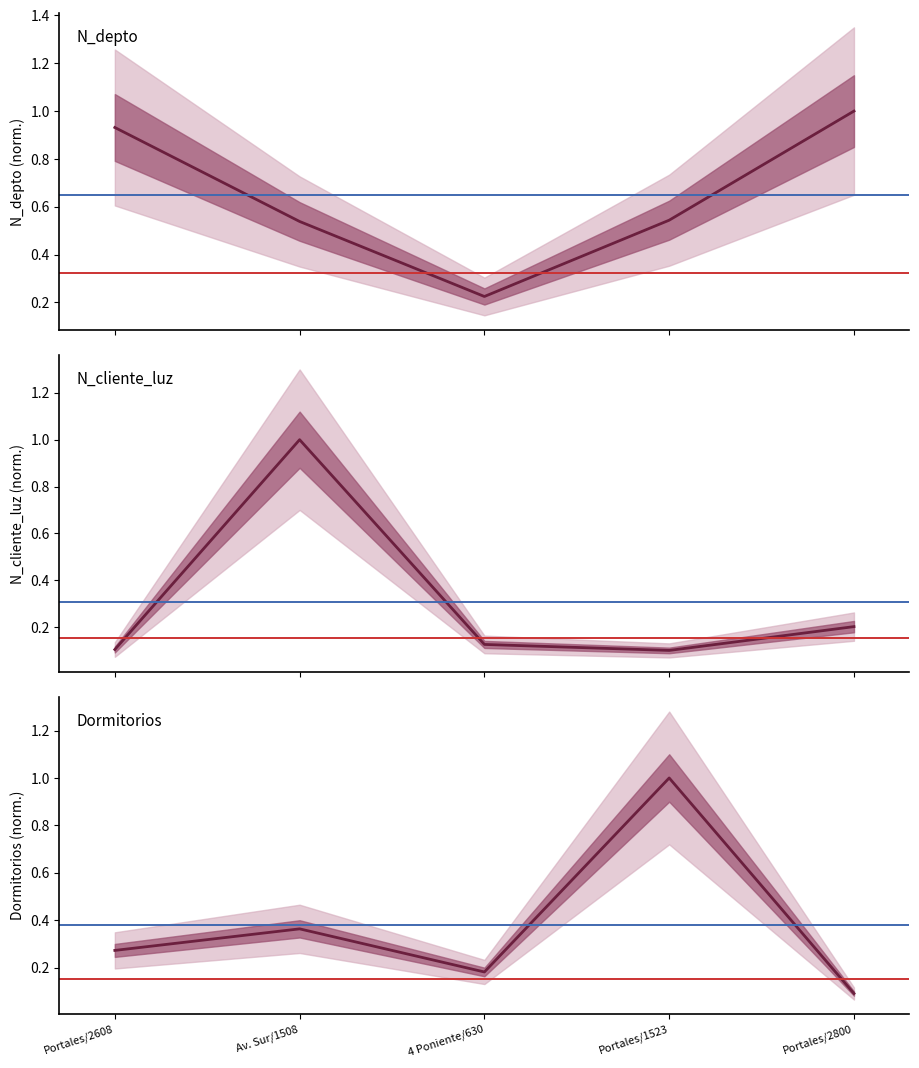

The value of N_cliente_luz at Portales/2608 is 0.2. True or false?

False